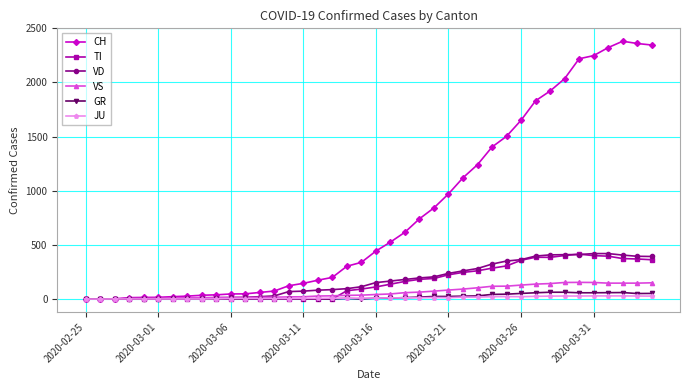

What is the sum of all VS values?

2553